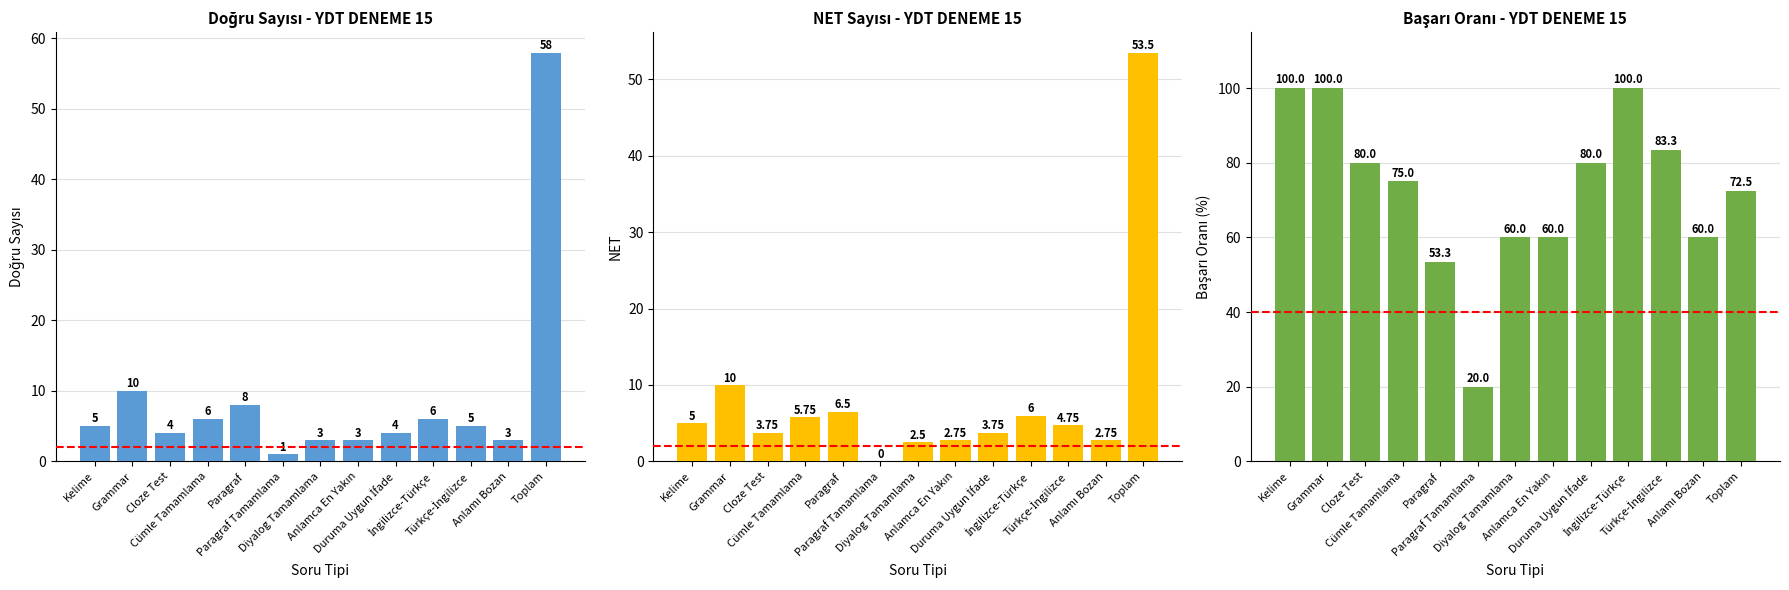

Does the chart contain stacked bars?

No